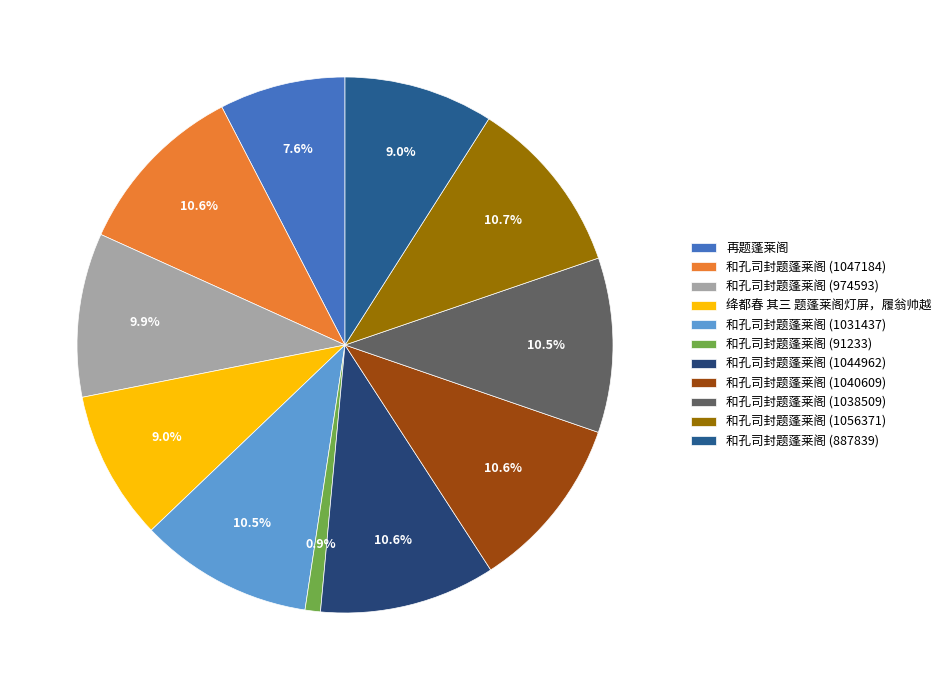

Is it true that 绛都春 其三 题蓬莱阁灯屏，履翁帅越 is 9% of the pie?

True